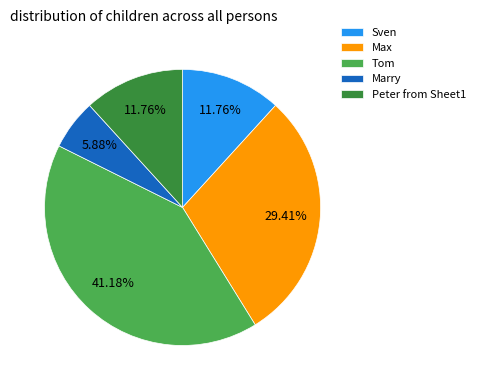

Is there any slice that represents more than half of the pie?

No